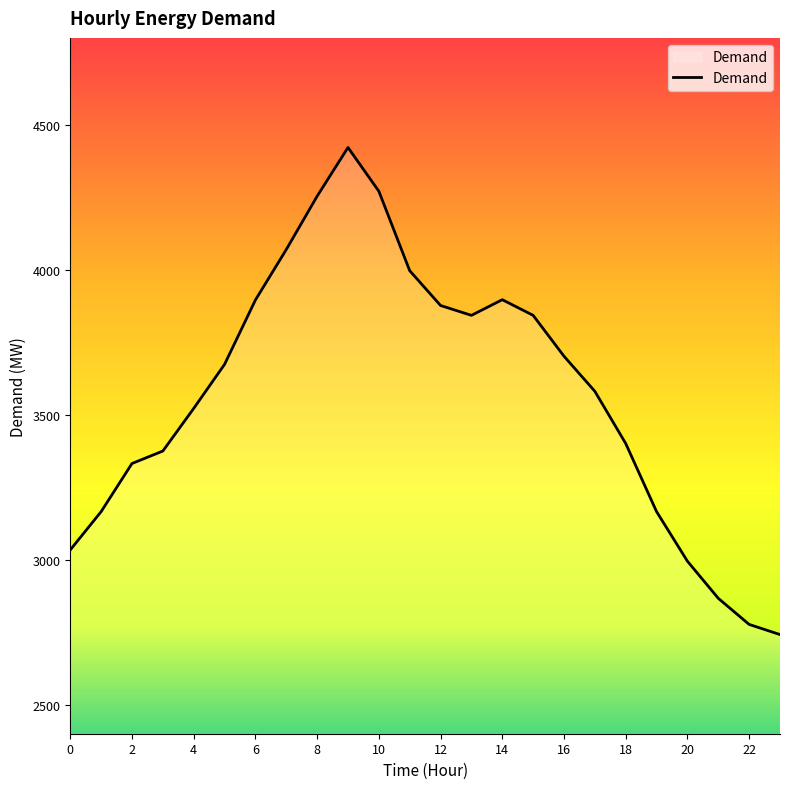

What is the smallest value displayed?

2742